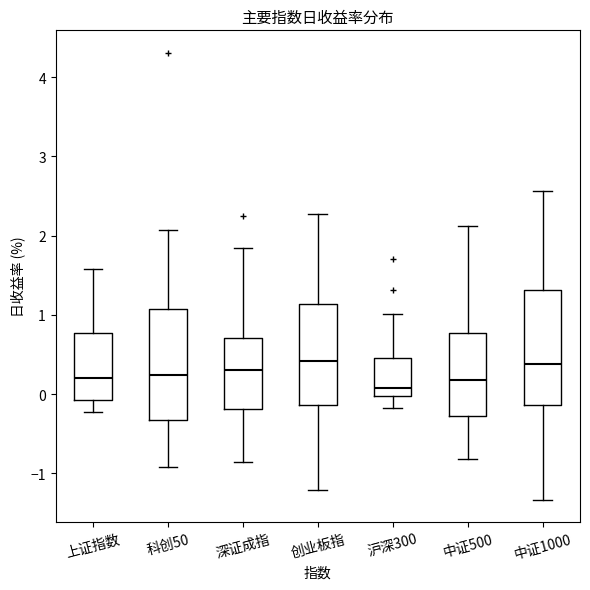

Reading left to right, read every box against the y-axis: the position of its median line, the range the box covers, and the ends of its whiskers. The values are not printed on the chart, so give them approximately, as read against the axis.

上证指数: median 0.2, box -0.1 to 0.8, whiskers -0.2 to 1.6
科创50: median 0.2, box -0.3 to 1.1, whiskers -0.9 to 2.1
深证成指: median 0.3, box -0.2 to 0.7, whiskers -0.8 to 1.8
创业板指: median 0.4, box -0.1 to 1.1, whiskers -1.2 to 2.3
沪深300: median 0.1, box 0.0 to 0.5, whiskers -0.2 to 1.0
中证500: median 0.2, box -0.3 to 0.8, whiskers -0.8 to 2.1
中证1000: median 0.4, box -0.1 to 1.3, whiskers -1.3 to 2.6